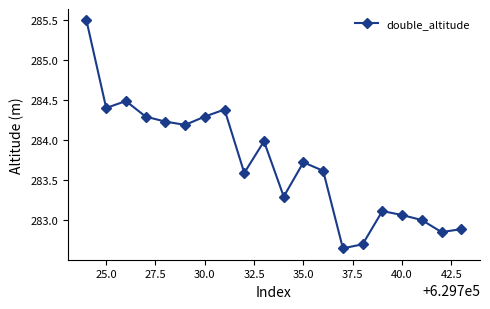

What is the sum of all values?

5674.2